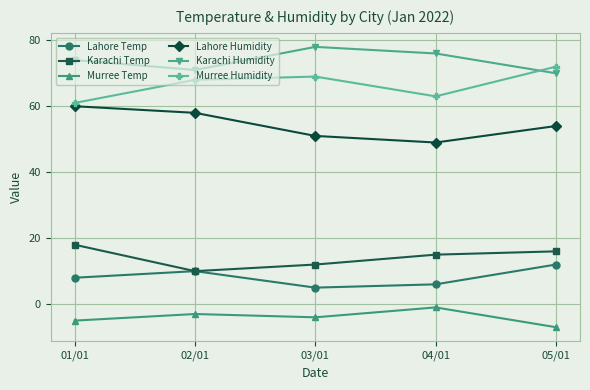

Reading left to right, transcribe all the data shown in this chart.

Lahore Temp: 01/01=8	02/01=10	03/01=5	04/01=6	05/01=12
Karachi Temp: 01/01=18	02/01=10	03/01=12	04/01=15	05/01=16
Murree Temp: 01/01=-5	02/01=-3	03/01=-4	04/01=-1	05/01=-7
Lahore Humidity: 01/01=60	02/01=58	03/01=51	04/01=49	05/01=54
Karachi Humidity: 01/01=74	02/01=71	03/01=78	04/01=76	05/01=70
Murree Humidity: 01/01=61	02/01=68	03/01=69	04/01=63	05/01=72